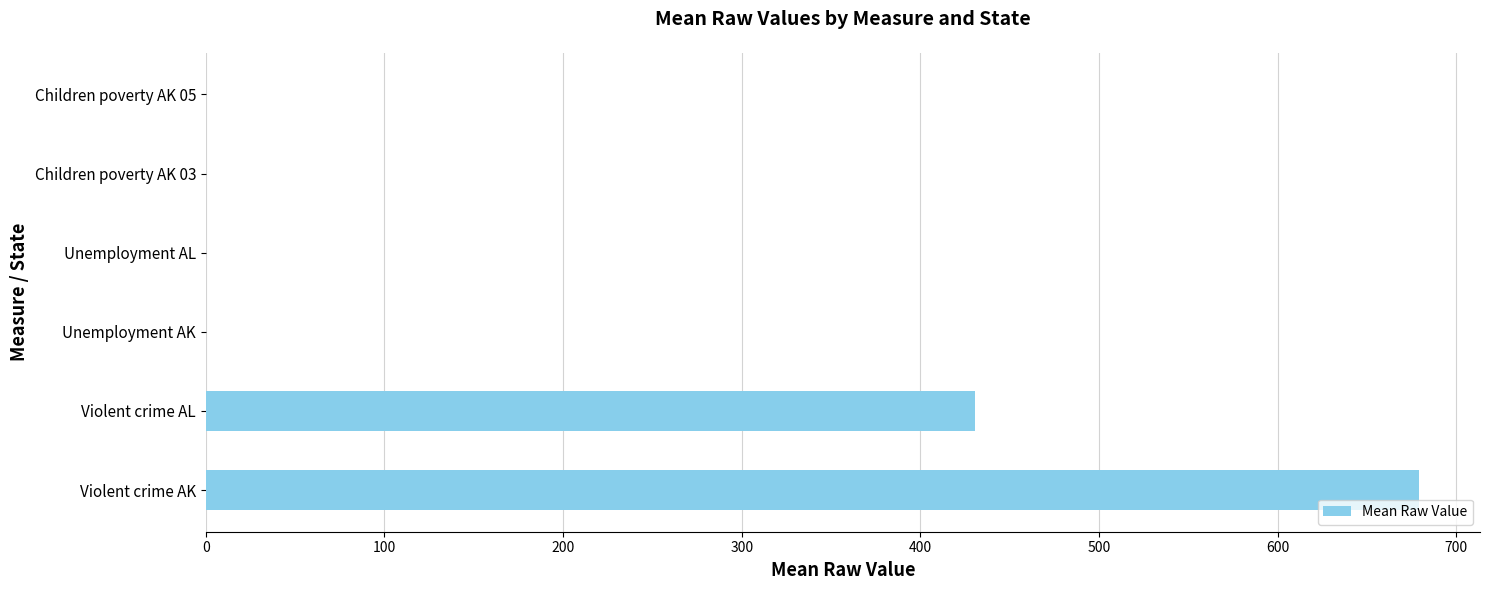

How many data points does each series have?

6